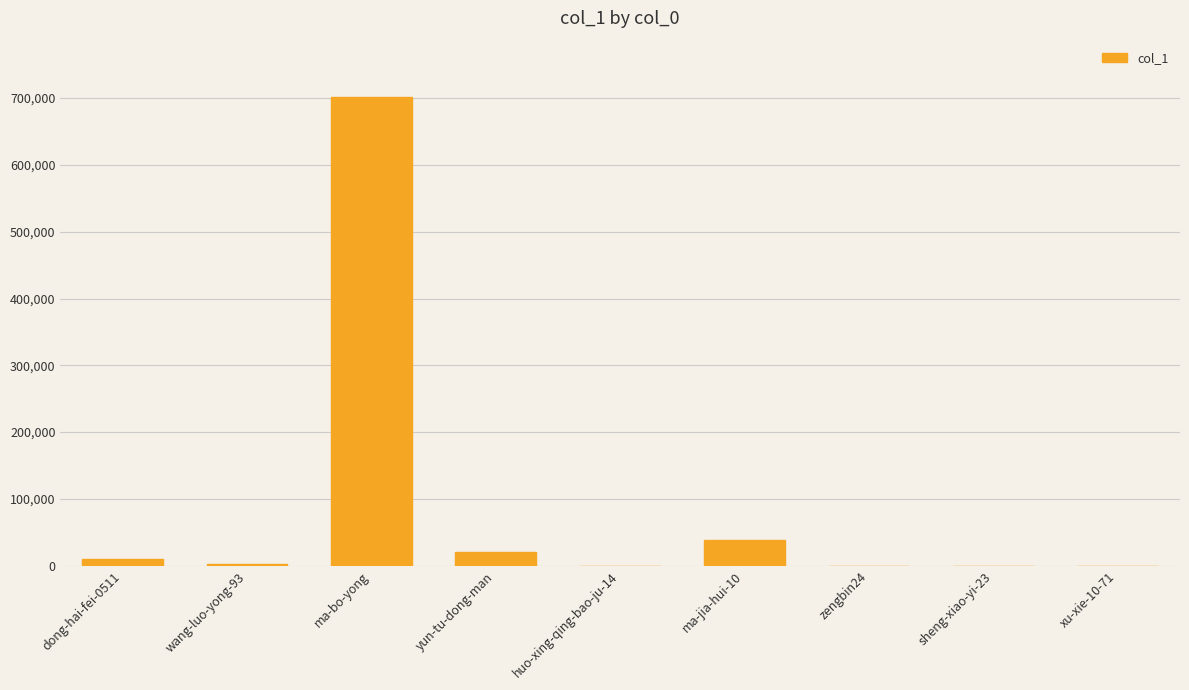

What is the greatest value displayed?

701793